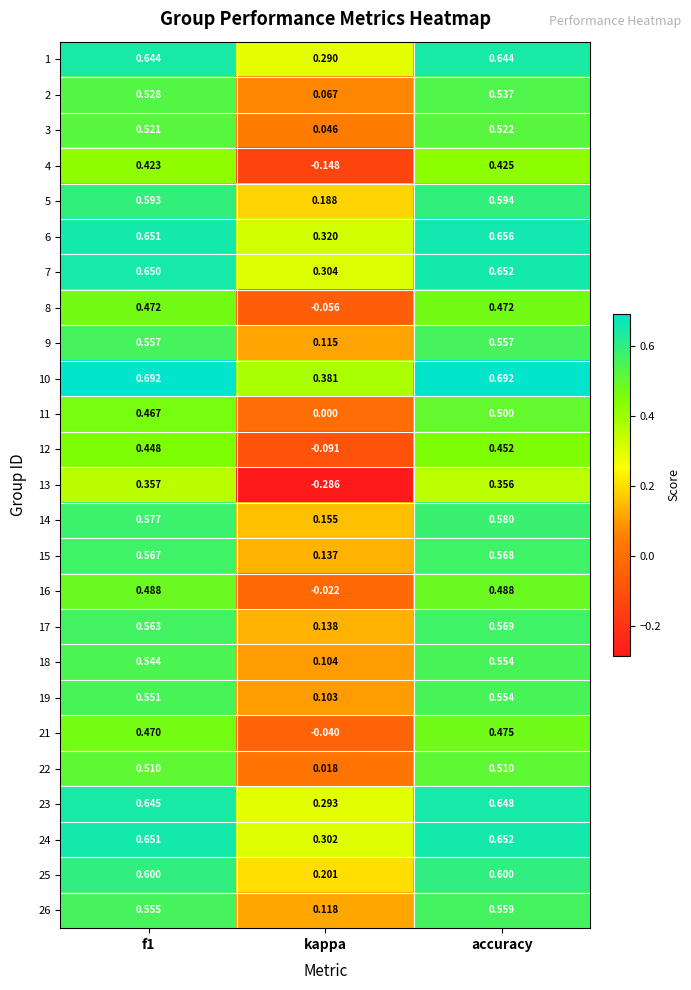

Which label corresponds to the smallest value in the chart?

kappa